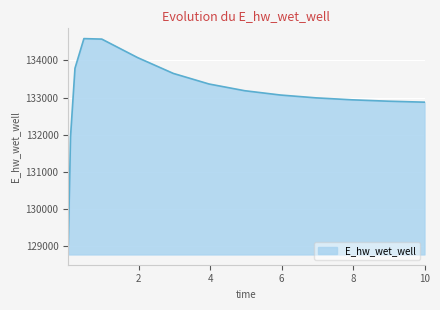

What is the maximum value shown in the chart?

134587.5